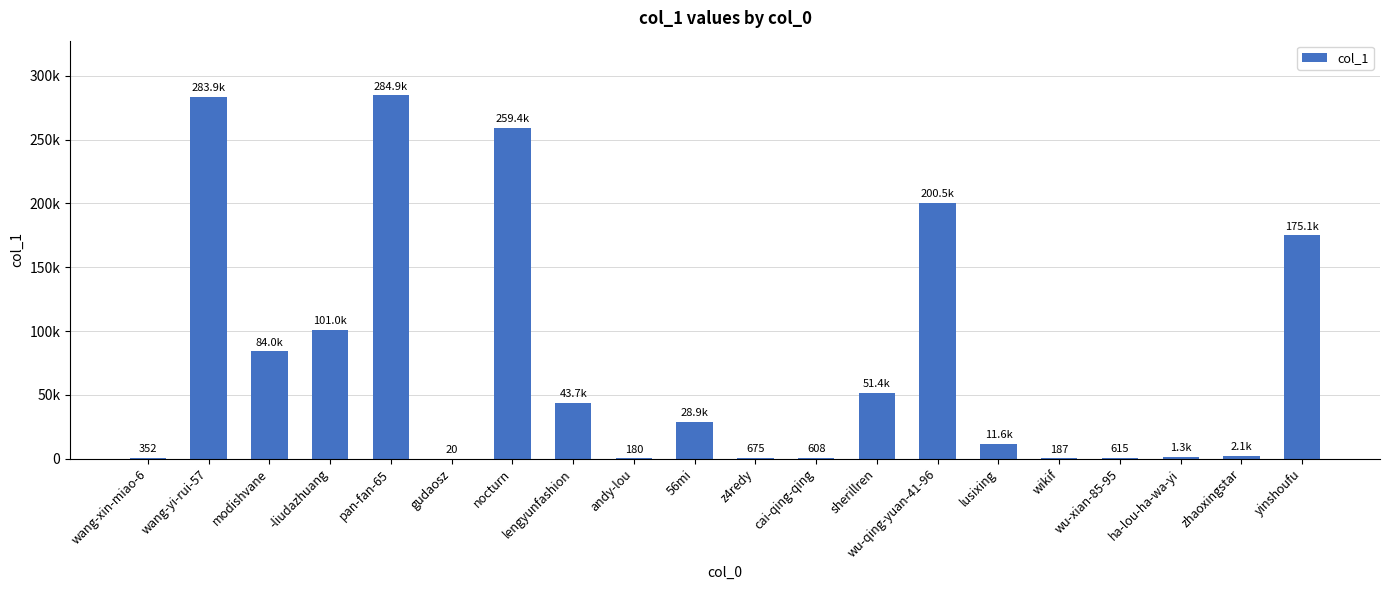

How many distinct data groups are displayed?

1